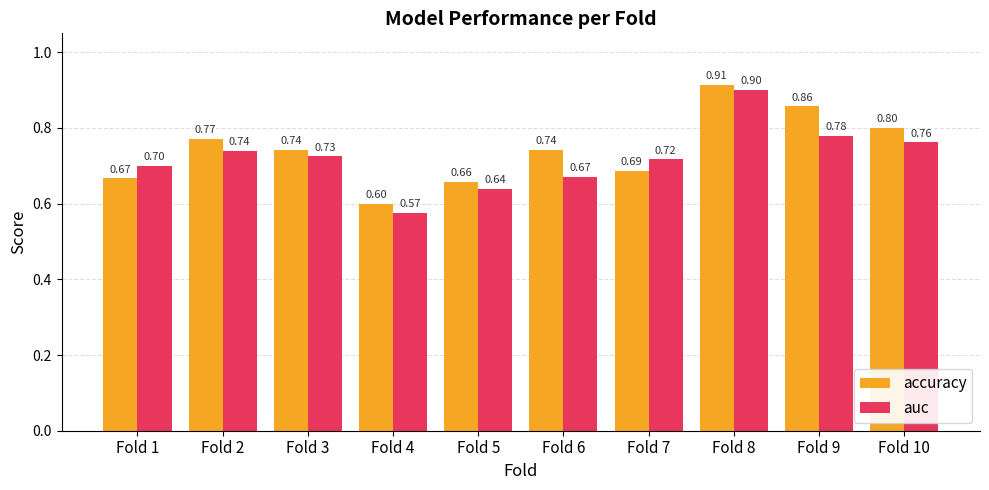

What is the minimum value for accuracy?

0.6